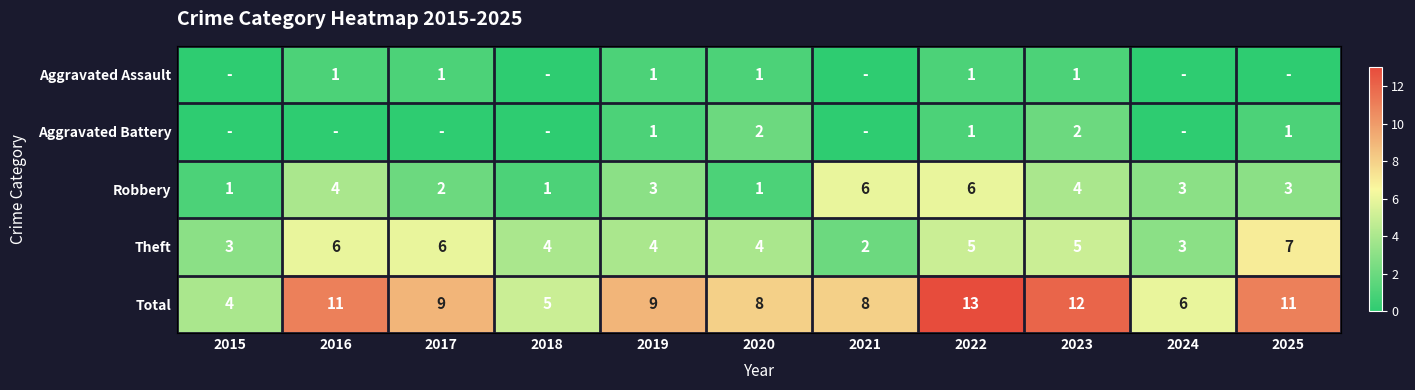

What is the average value of the Robbery series?

3